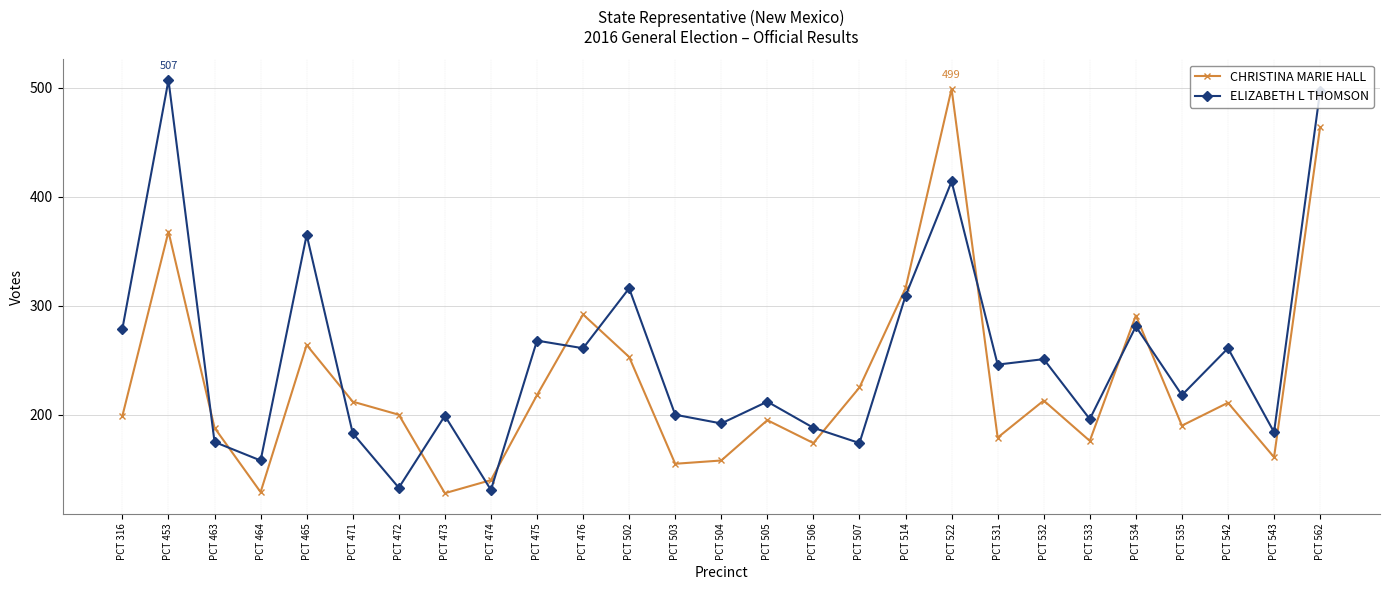

How many values in the CHRISTINA MARIE HALL series are below 200?

13